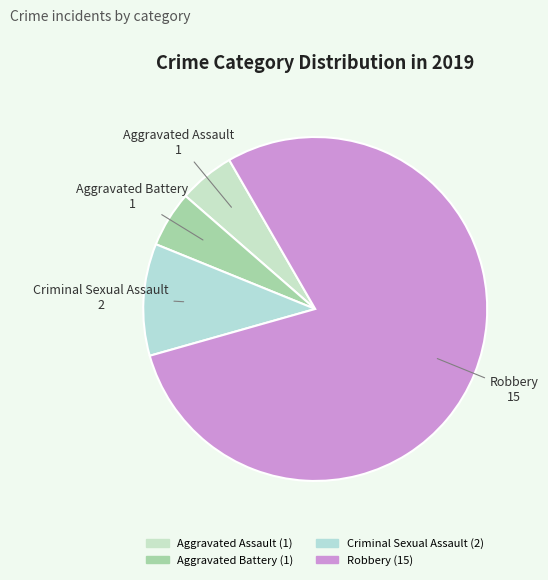

What is the ratio of the value at Aggravated Battery to the value at Aggravated Assault?

1.0